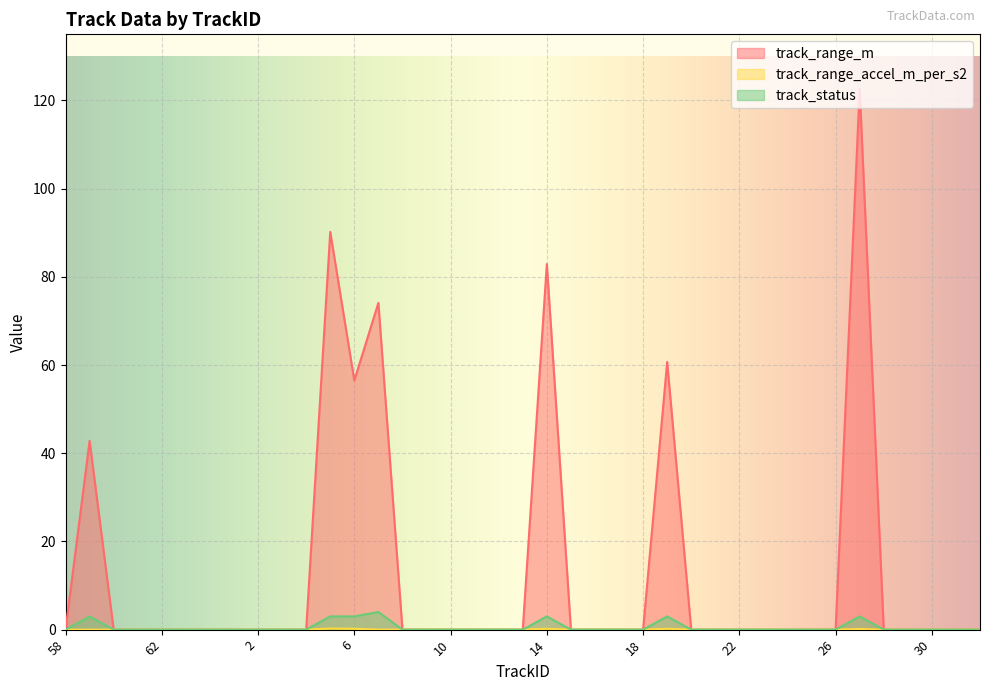

What is the label of the 29th point from the left?

22